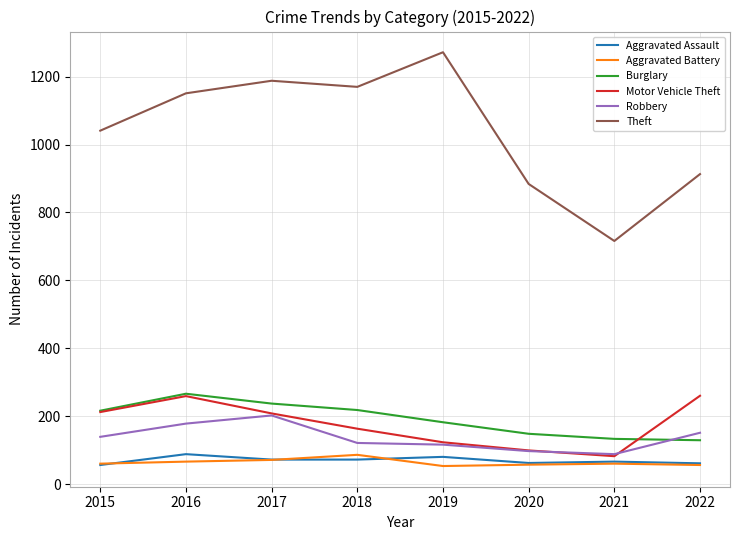

What is the highest value of the Theft series?

1272